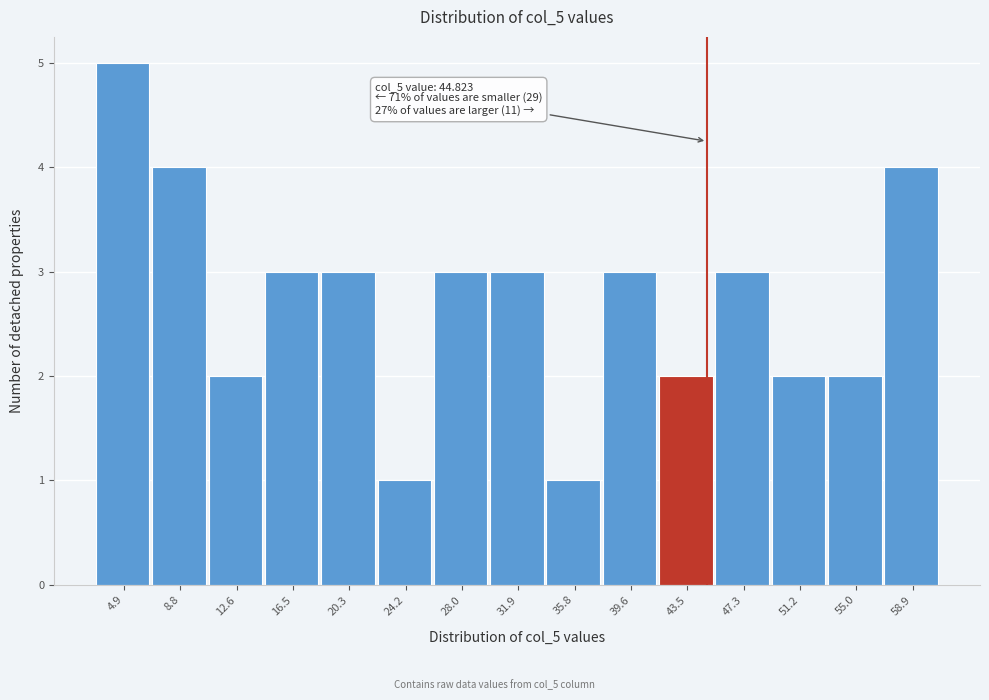

Over which range of the x-axis is the bar tallest?

3.0 to 7.0